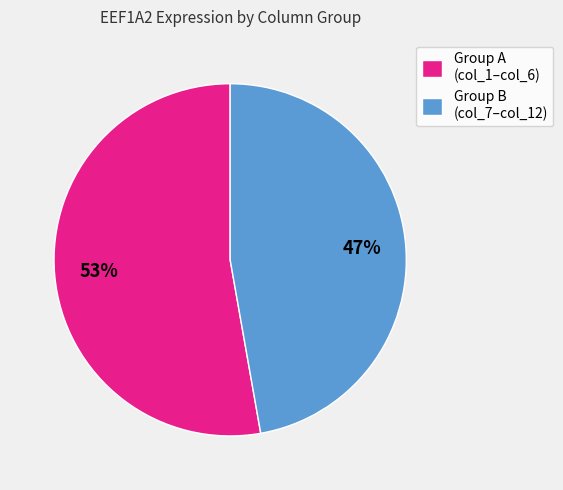

To the nearest percent, what is the average slice percentage?

50%